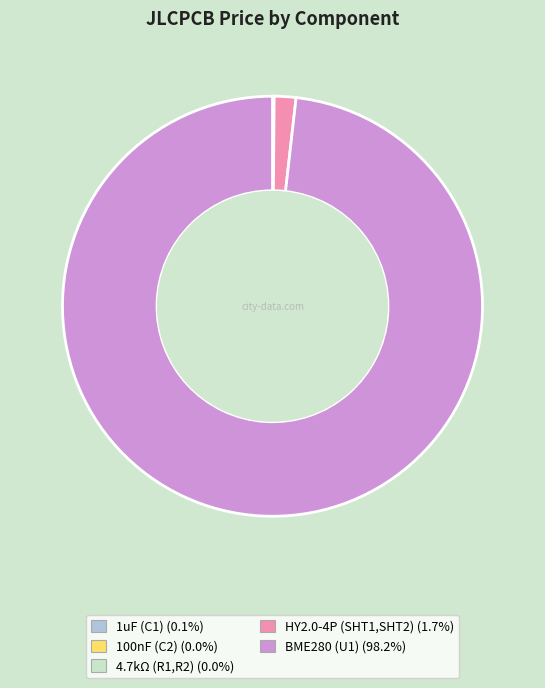

Which has a higher value, BME280 (U1) or HY2.0-4P (SHT1,SHT2)?

BME280 (U1)